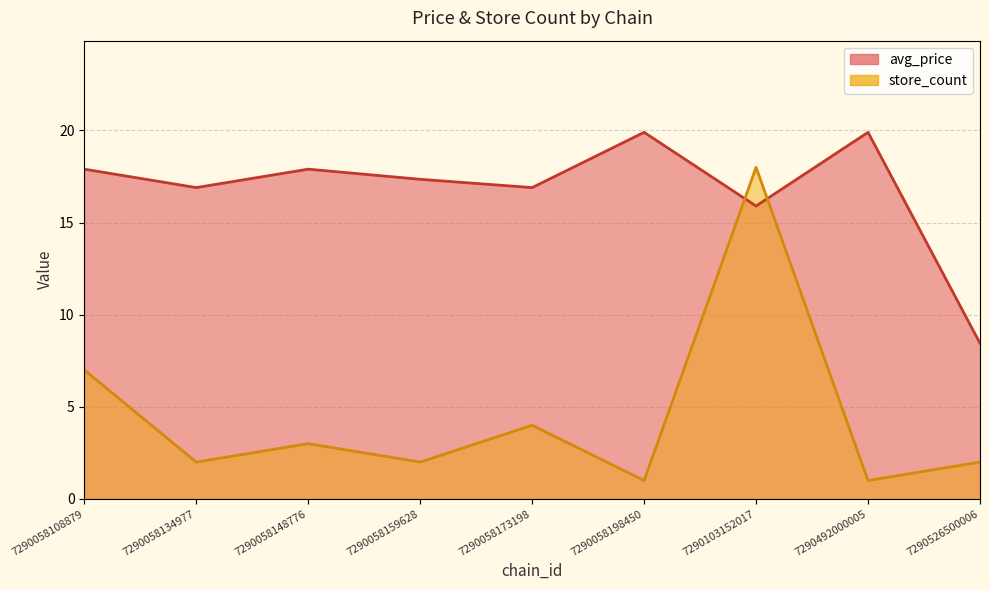

How many times do store_count and avg_price cross each other?

2